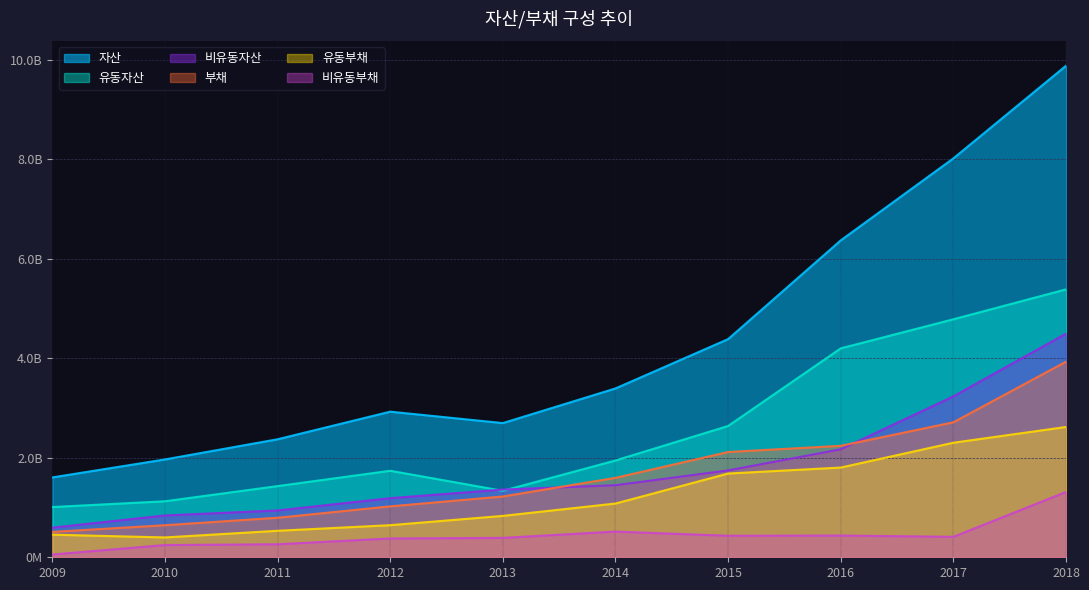

True or false: 비유동자산 and 자산 cross at least once.

False